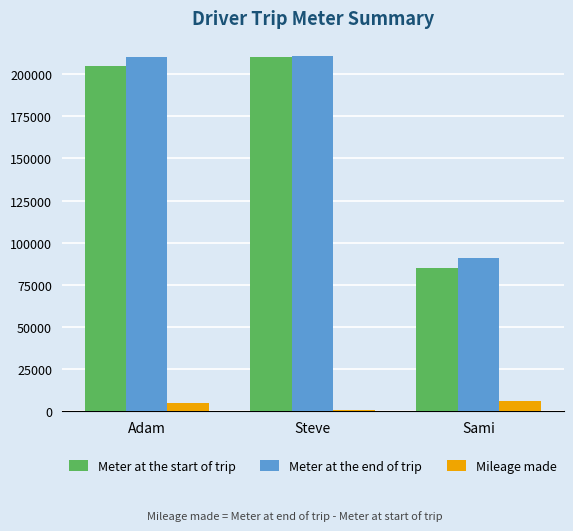

What are all the series names shown in the legend?

Meter at the start of trip, Meter at the end of trip, Mileage made